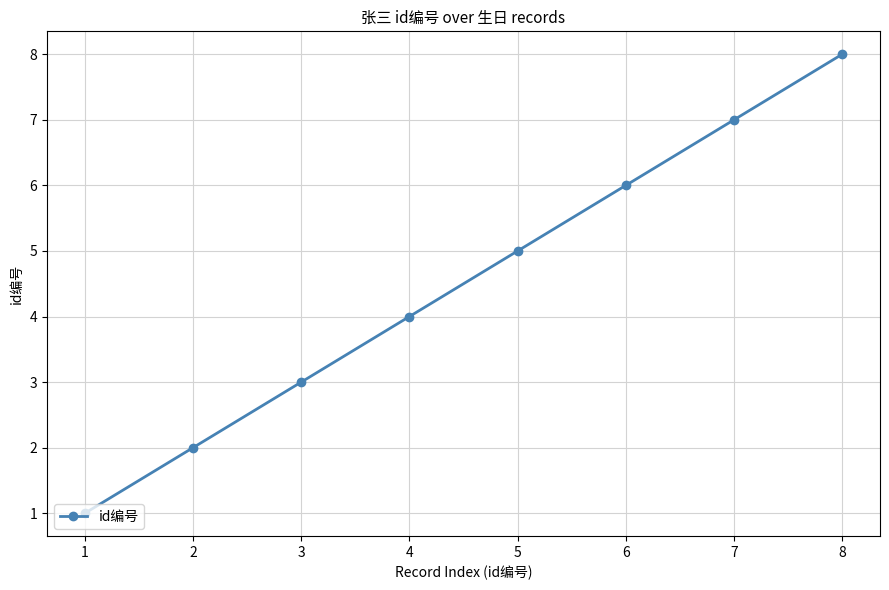

List the labels in order of value, largest first.

8, 7, 6, 5, 4, 3, 2, 1